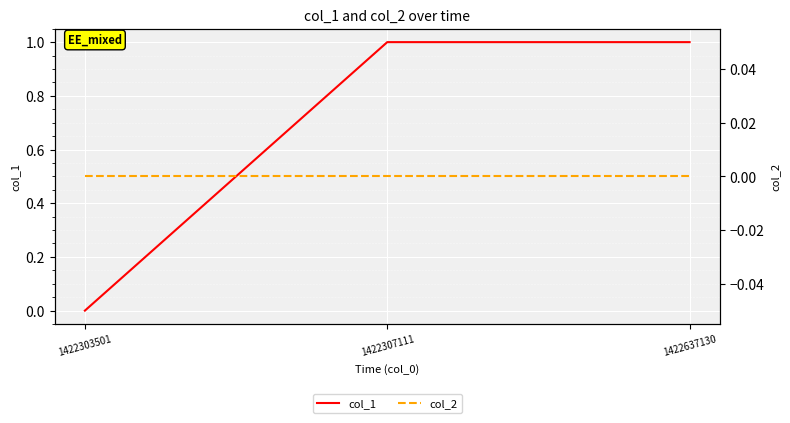

What is the difference between the highest and lowest values at 1422307111?

1